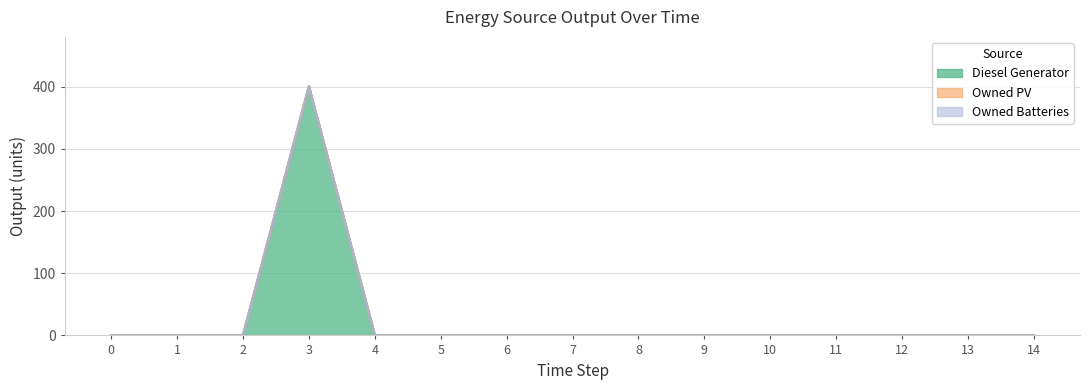

At which category is the sum across all series the highest?

3